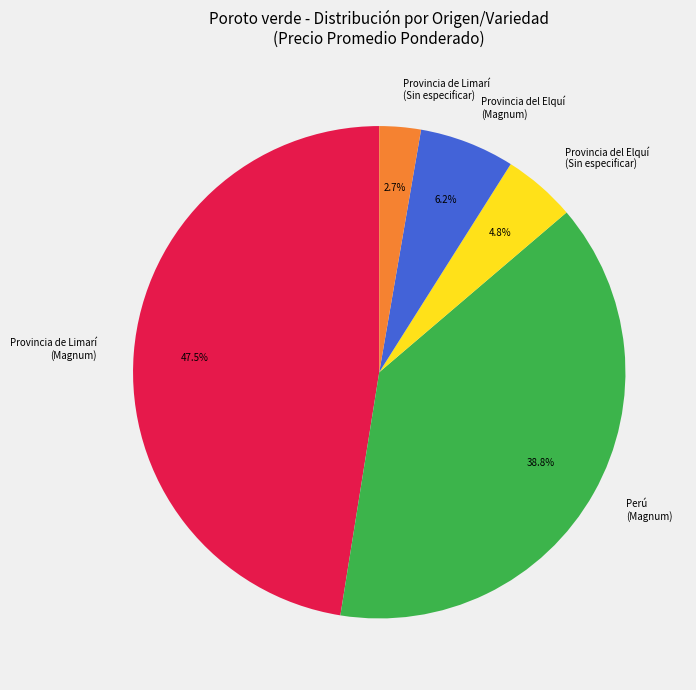

Is there a majority slice in this chart?

No